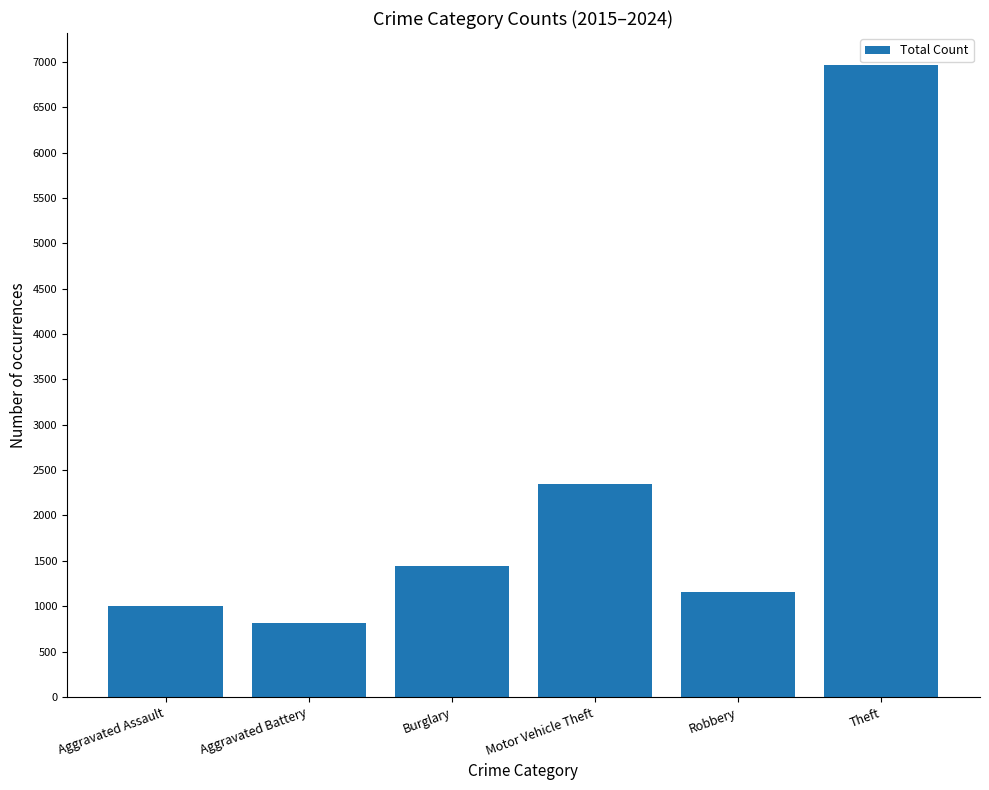

The value at Theft is 6969. True or false?

True